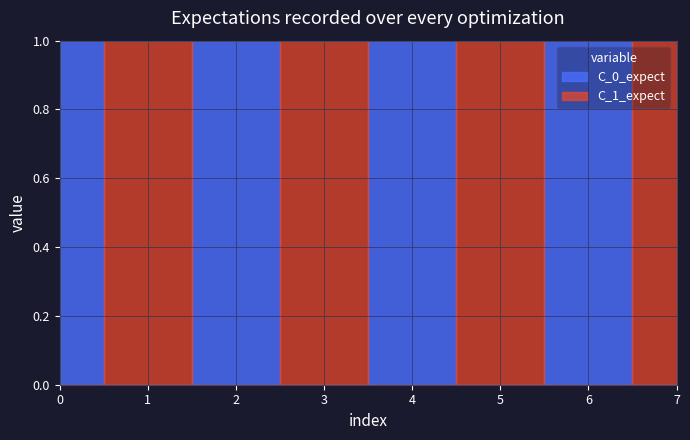

True or false: C_0_expect has a value of 0 at 6.

False